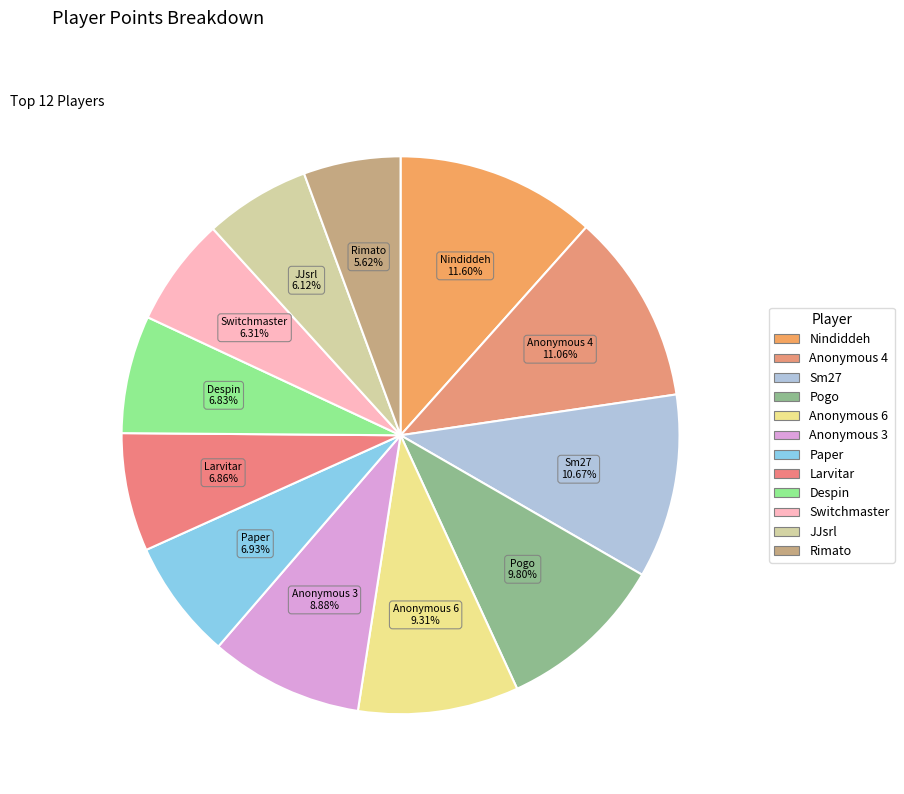

Approximately how many times larger is the value at Nindiddeh compared to Anonymous 4?

1.0